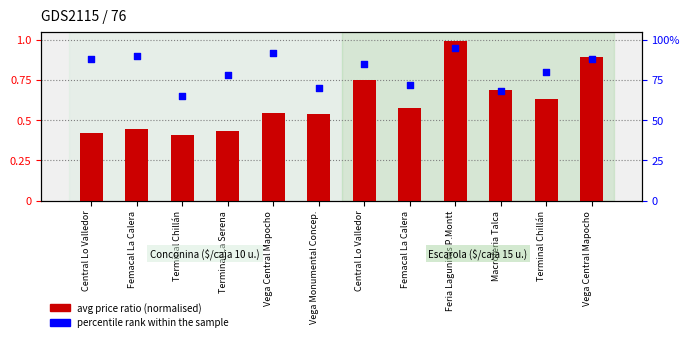

Which series has the widest spread of Y values?

percentile rank within the sample